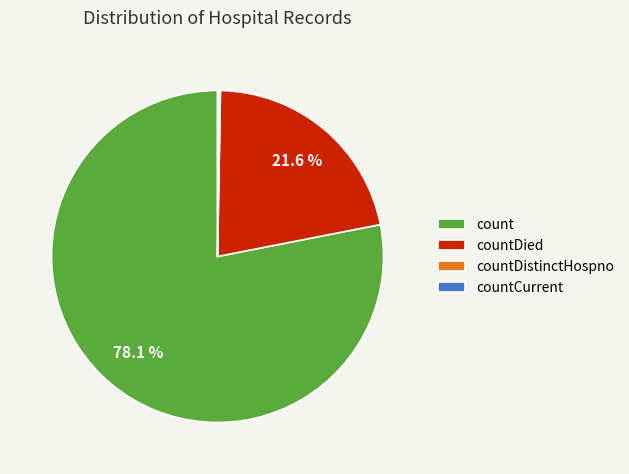

What is the largest slice in the pie chart?

count